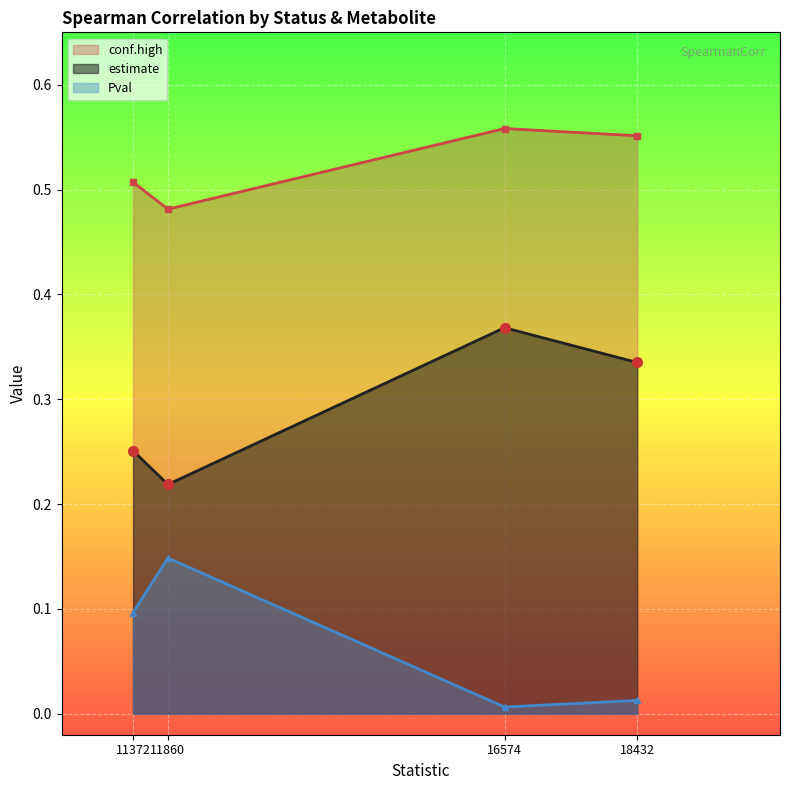

Reading right to left, what are all the values shown in this chart?

estimate: 0.3	0.4	0.2	0.3
conf.high: 0.6	0.6	0.5	0.5
Pval: 0.0	0.0	0.1	0.1